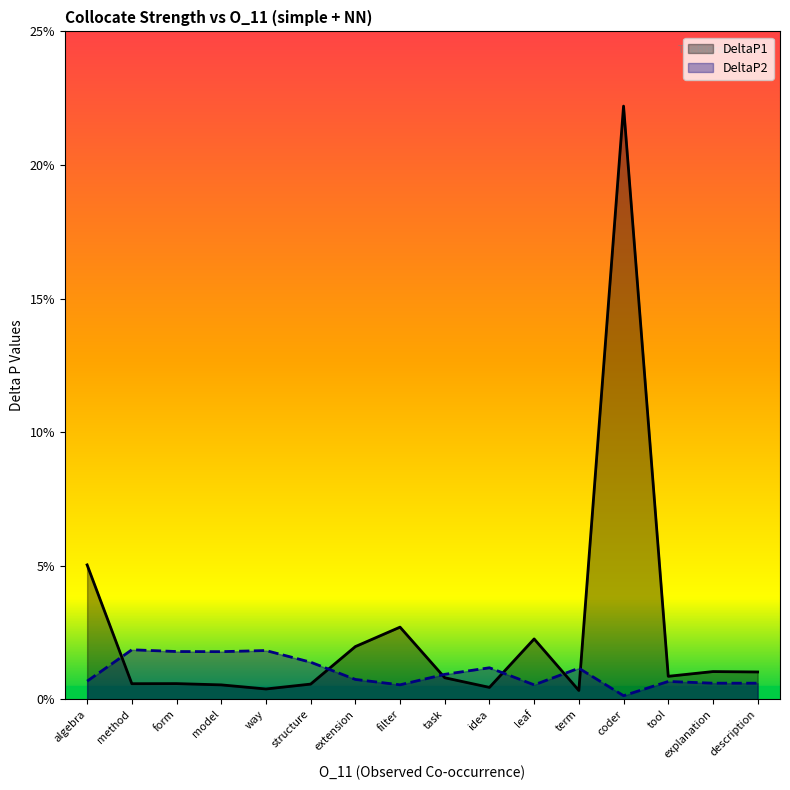

Is it true that DeltaP1 equals 0.0 at method?

False